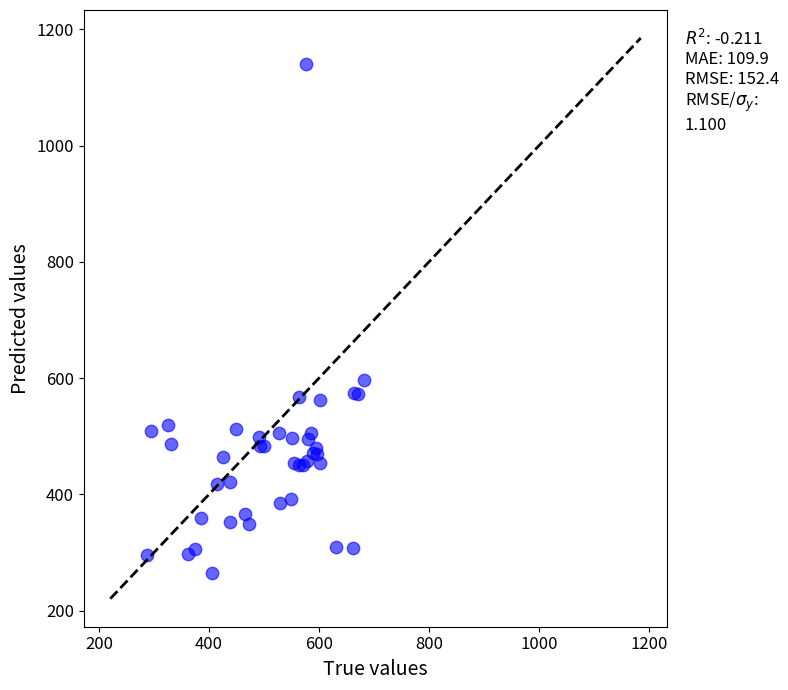

What Y value in the scatter plot is closest to 702?

597.6